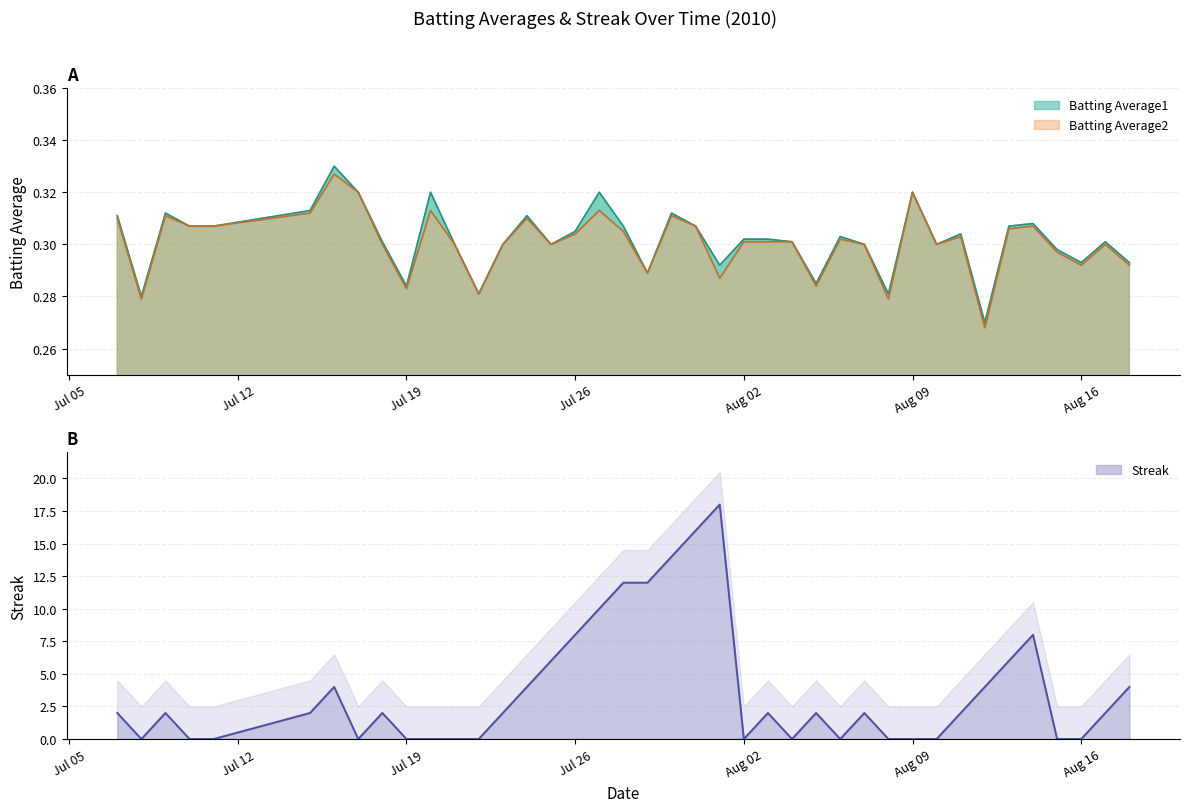

List the series in order of their peak value, highest first.

Streak, Batting Average1, Batting Average2